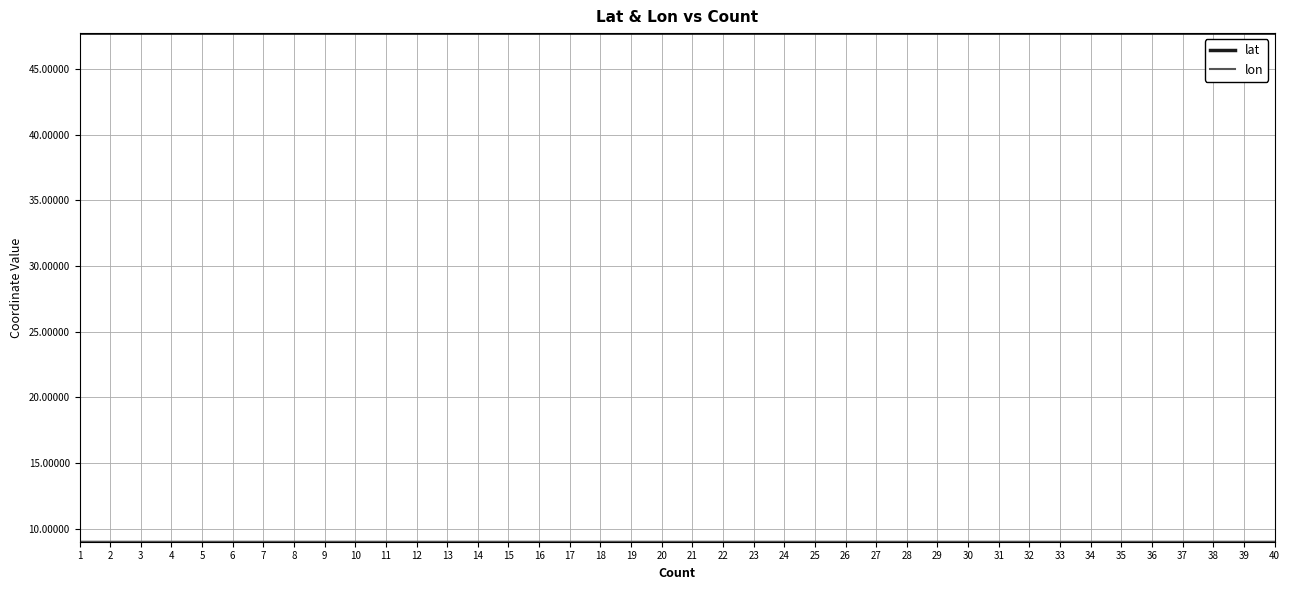

Which series has the largest total across all categories?

lat